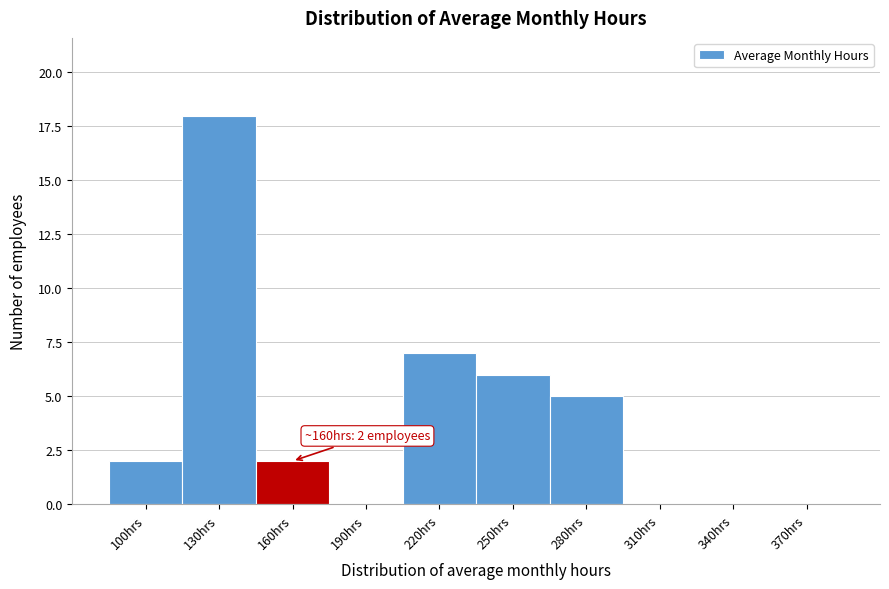

Reading right to left, transcribe all the data shown in this chart.

370hrs=0	340hrs=0	310hrs=0	280hrs=5	250hrs=6	220hrs=7	190hrs=0	160hrs=2	130hrs=18	100hrs=2